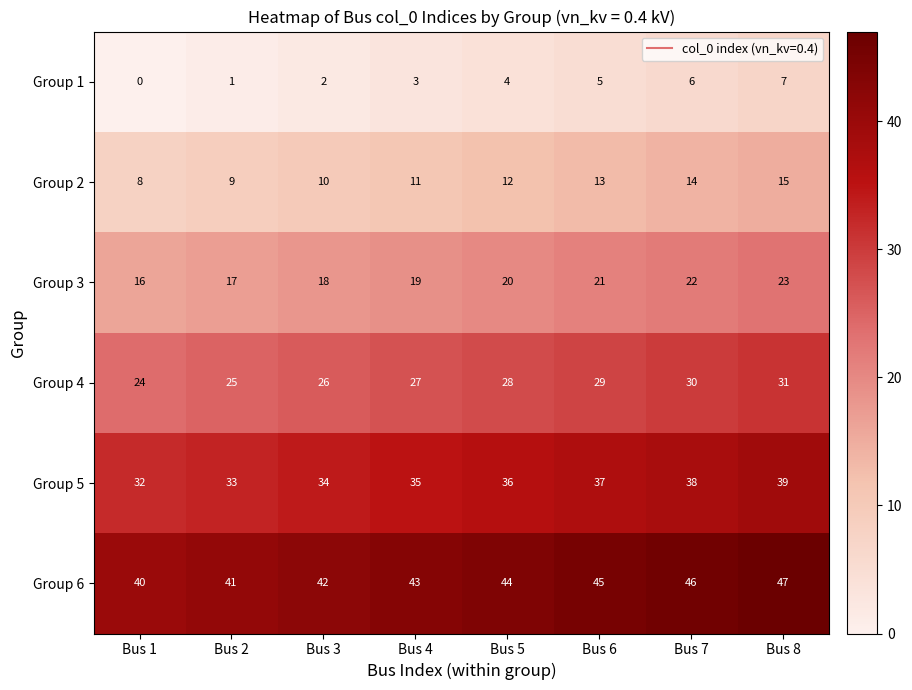

Is it true that Group 1 equals 8 at Bus 6?

False